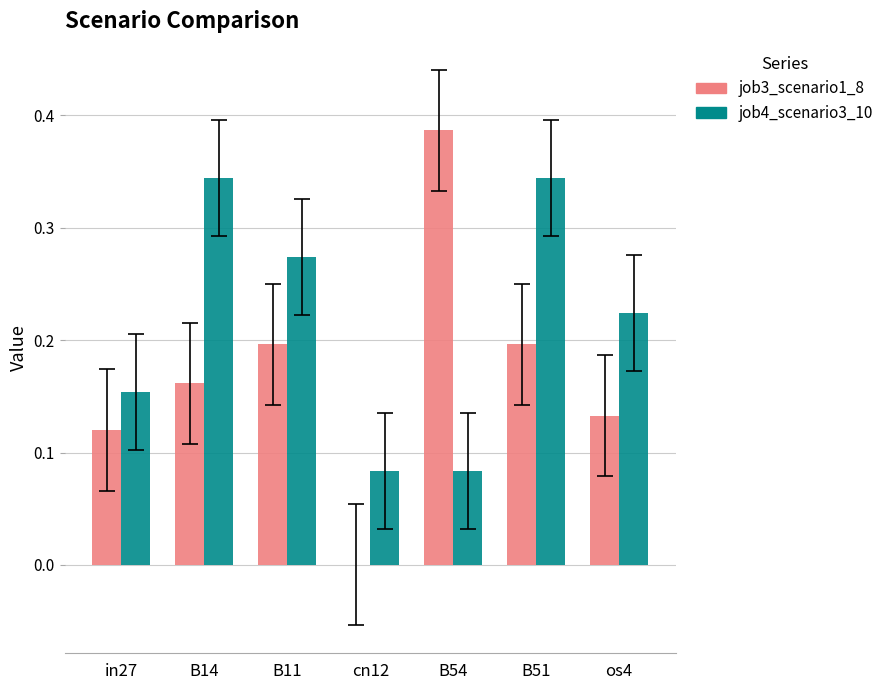

At which category is the sum across all series the highest?

B51